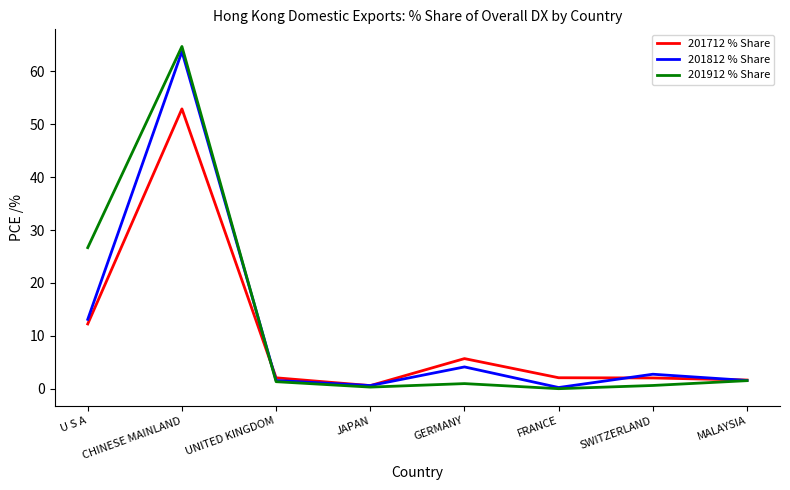

Which label corresponds to the largest value in the chart?

CHINESE MAINLAND